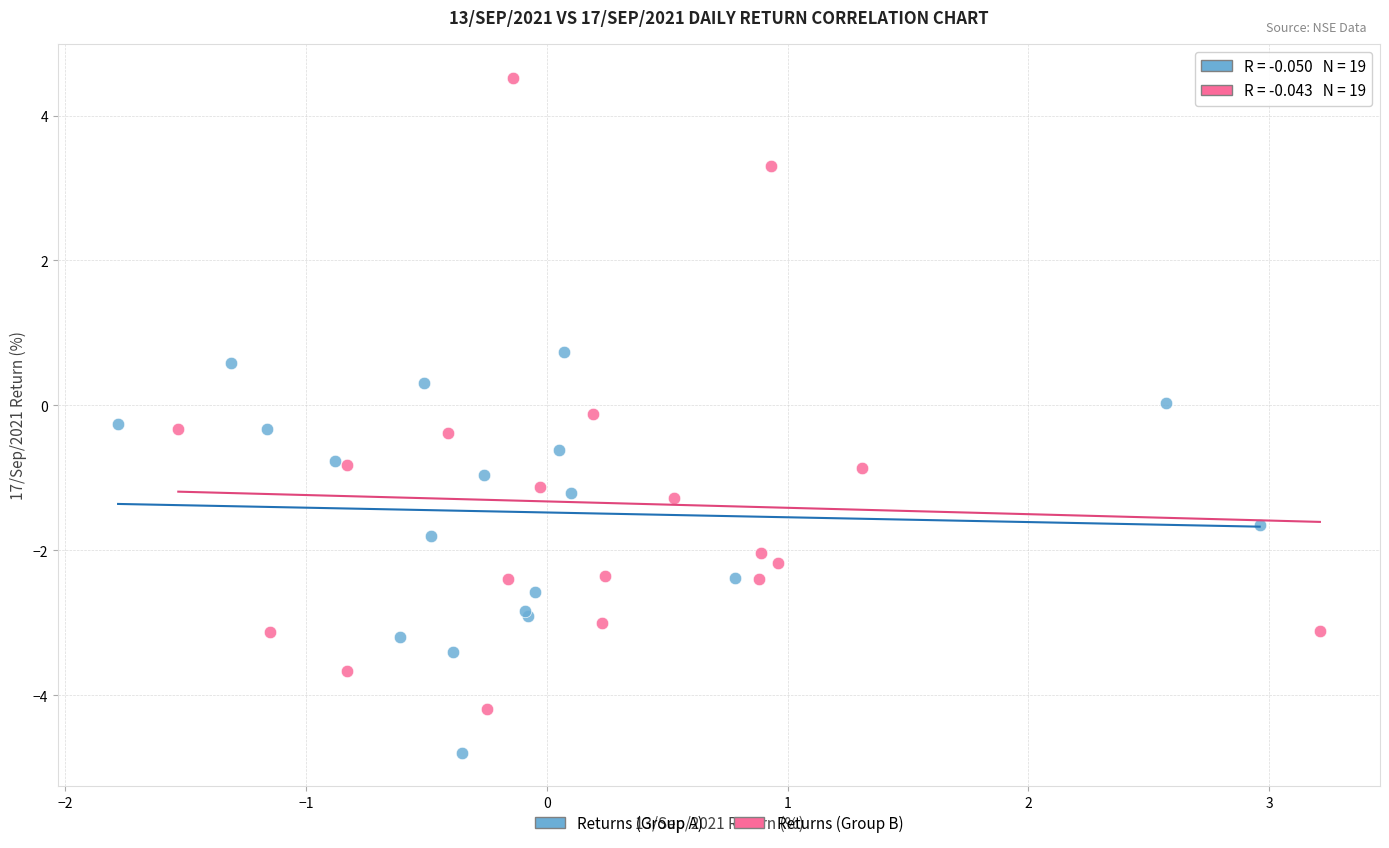

Which series contains the highest Y value?

Returns (Group B)